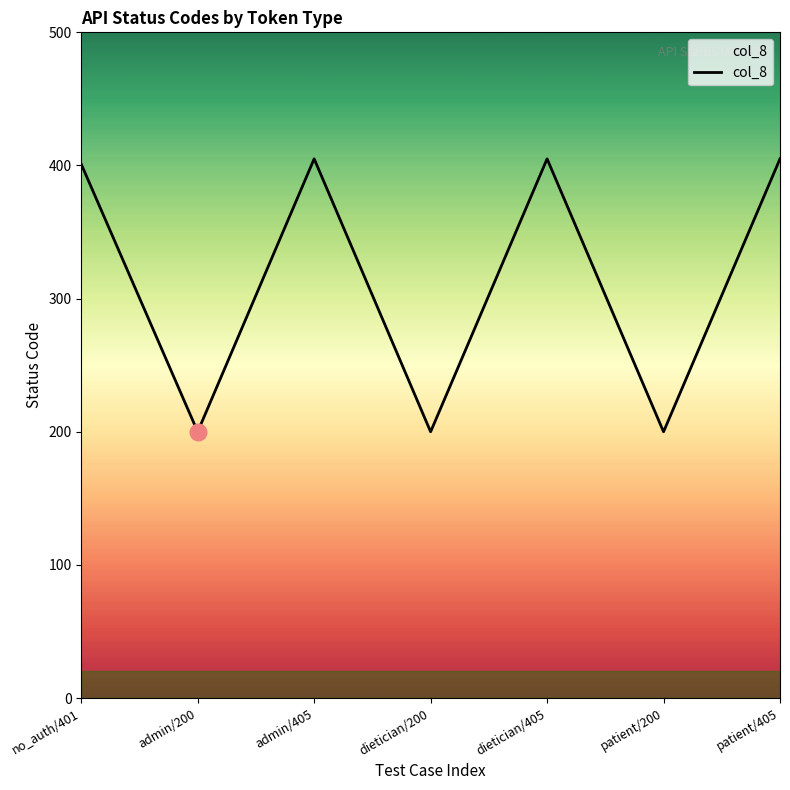

What is the minimum value shown in the chart?

200